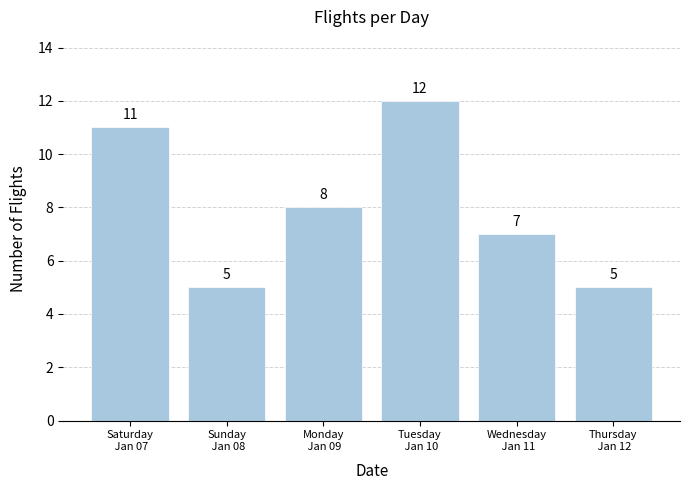

Reading right to left, list all the values displayed in this chart.

5	7	12	8	5	11